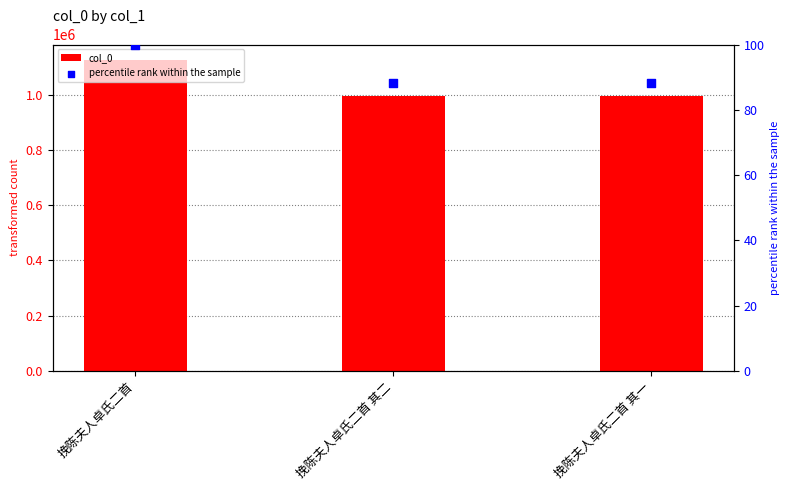

At how many categories does at least one series exceed 709531?

3